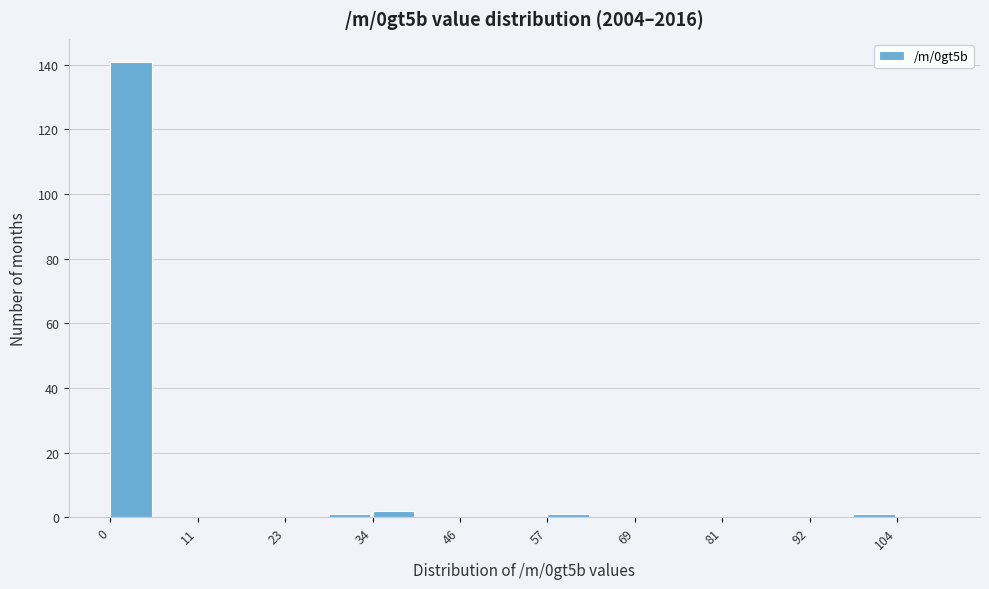

Read against the x-axis, roughly where is the centre of the tallest bar?

2